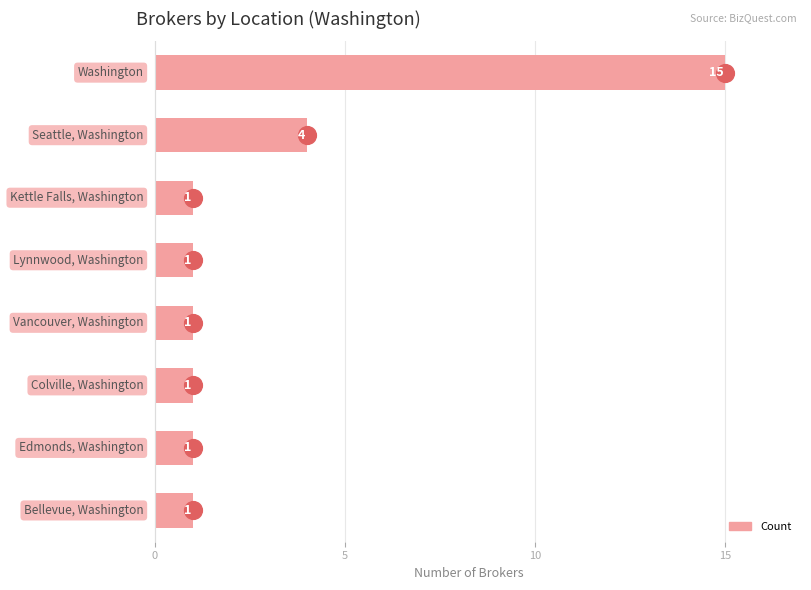

Approximately how many times larger is the value at 4 compared to 0?

0.1